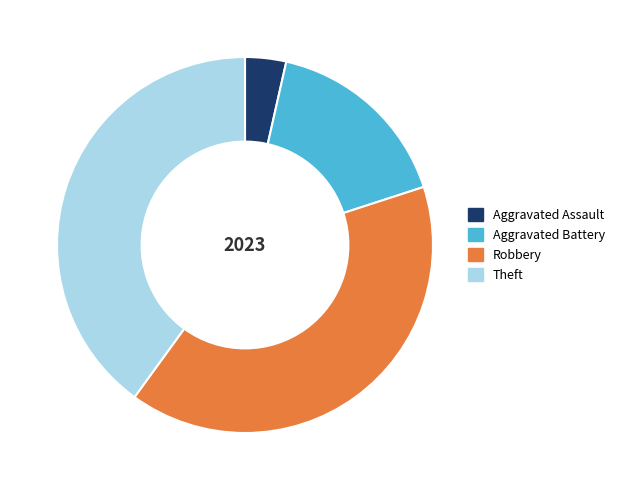

What is the smallest slice in the pie chart?

Aggravated Assault